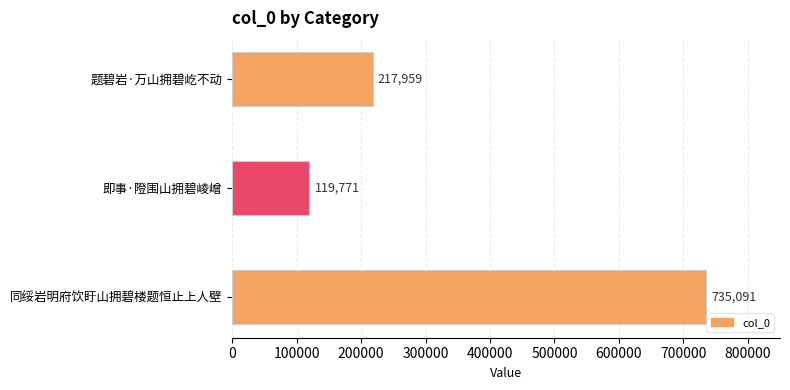

Does the chart contain stacked bars?

No